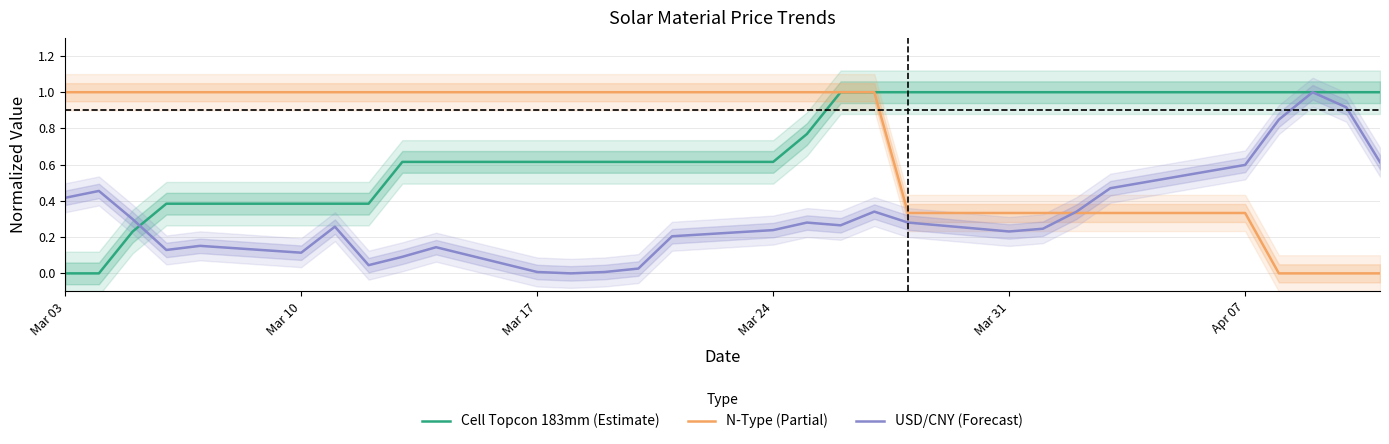

Reading right to left, transcribe all the data shown in this chart.

Cell Topcon 183mm (Estimate): 1.0	1.0	1.0	1.0	1.0	1.0	1.0	1.0	1.0	1.0	1.0	1.0	0.8	0.6	0.6	0.6	0.6	0.6	0.6	0.6	0.6	0.4	0.4	0.4	0.4	0.4	0.2	0.0	0.0
N-Type (Partial): 0.0	0.0	0.0	0.0	0.3	0.3	0.3	0.3	0.3	0.3	1.0	1.0	1.0	1.0	1.0	1.0	1.0	1.0	1.0	1.0	1.0	1.0	1.0	1.0	1.0	1.0	1.0	1.0	1.0
USD/CNY (Forecast): 0.6	0.9	1.0	0.8	0.6	0.5	0.3	0.2	0.2	0.3	0.3	0.3	0.3	0.2	0.2	0.0	0.0	0.0	0.0	0.1	0.1	0.0	0.3	0.1	0.2	0.1	0.3	0.5	0.4